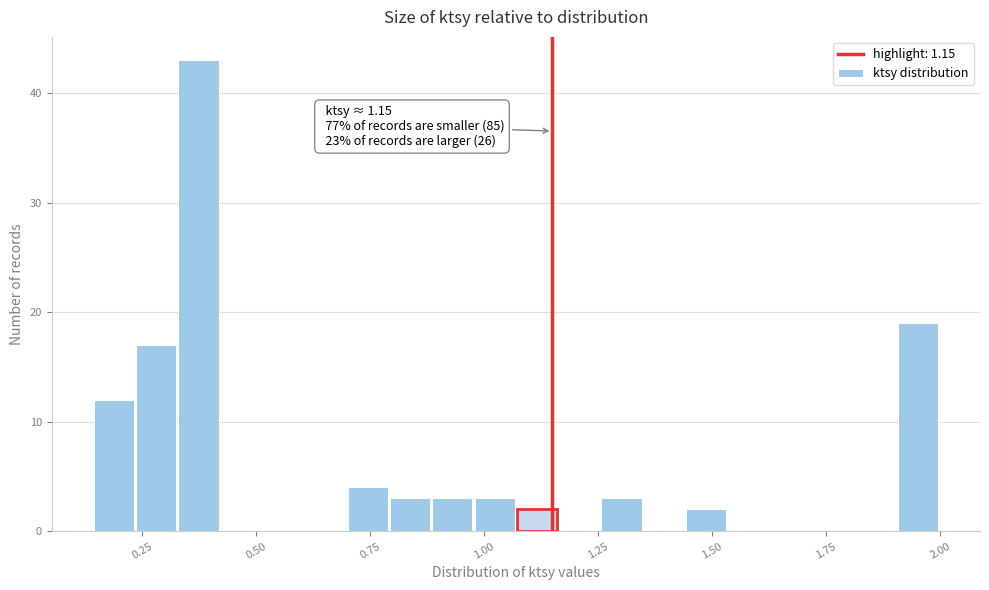

Around what value on the x-axis is the tallest bar? Give the approximate position of its centre, as read against the axis.

0.35